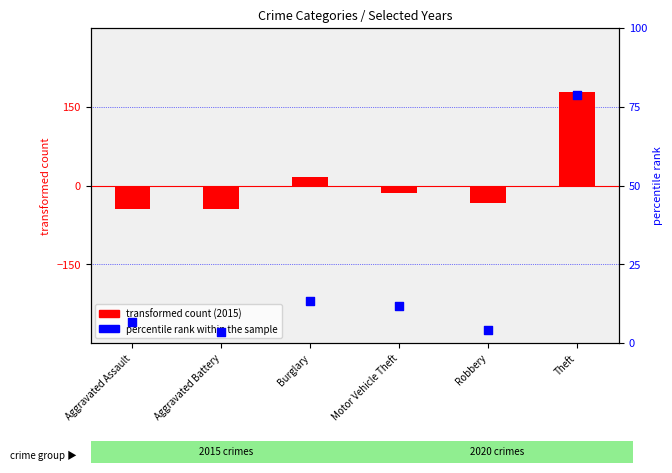

What are all the series names shown in the legend?

transformed count (2015), percentile rank within the sample